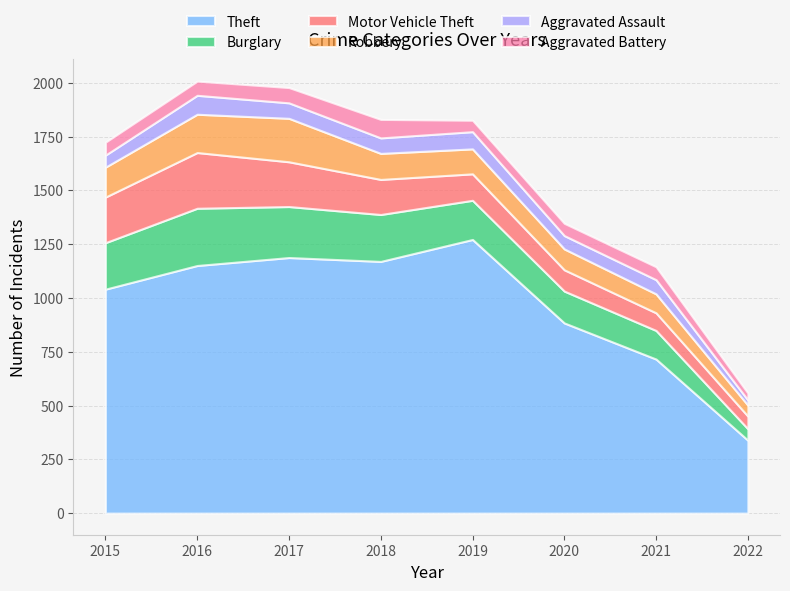

True or false: Burglary has a value of 216 at 2015.

True